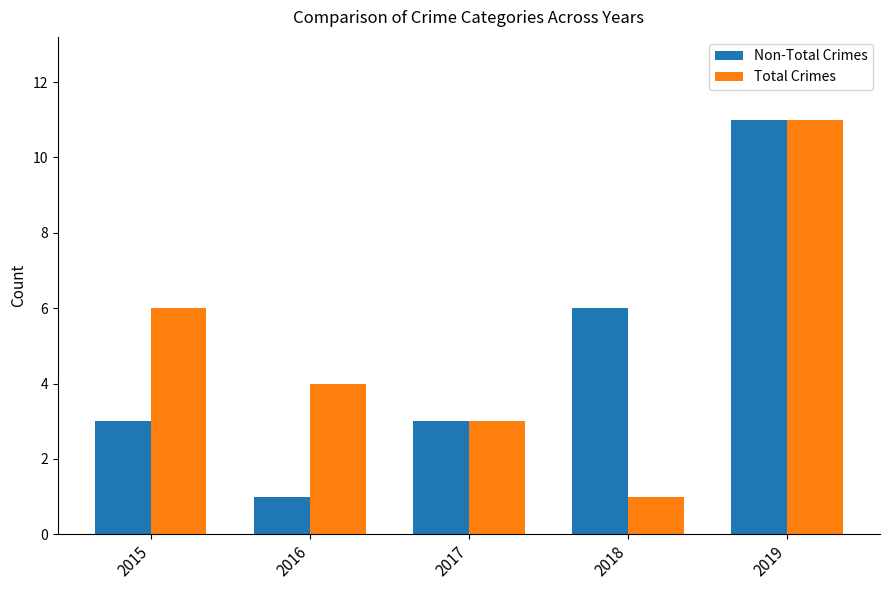

What are all the series names shown in the legend?

Non-Total Crimes, Total Crimes